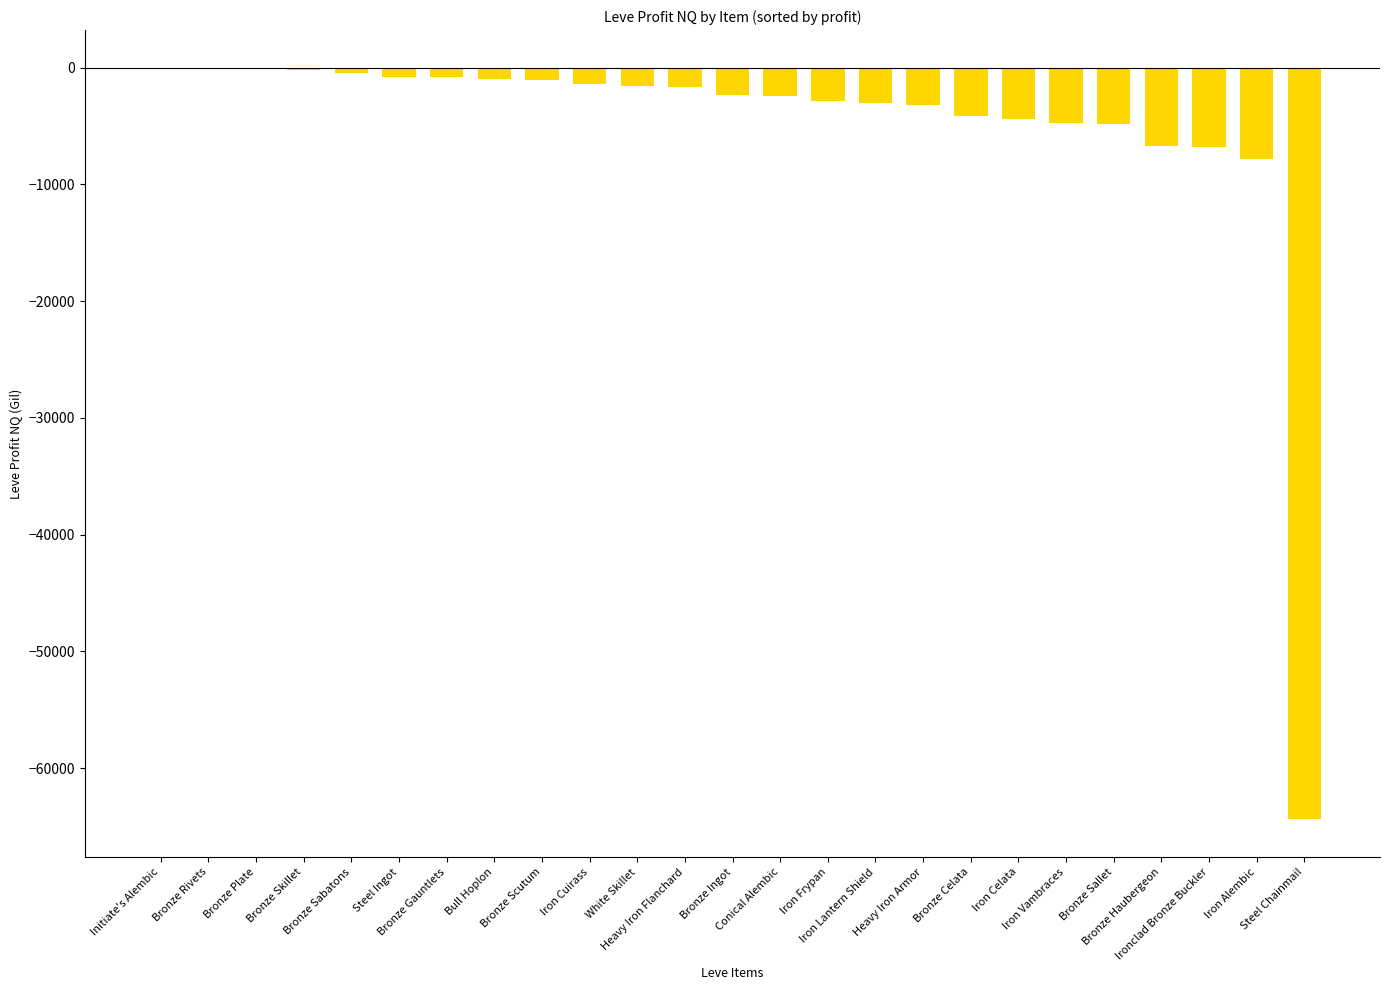

What is the sum of all values?

-126607.9